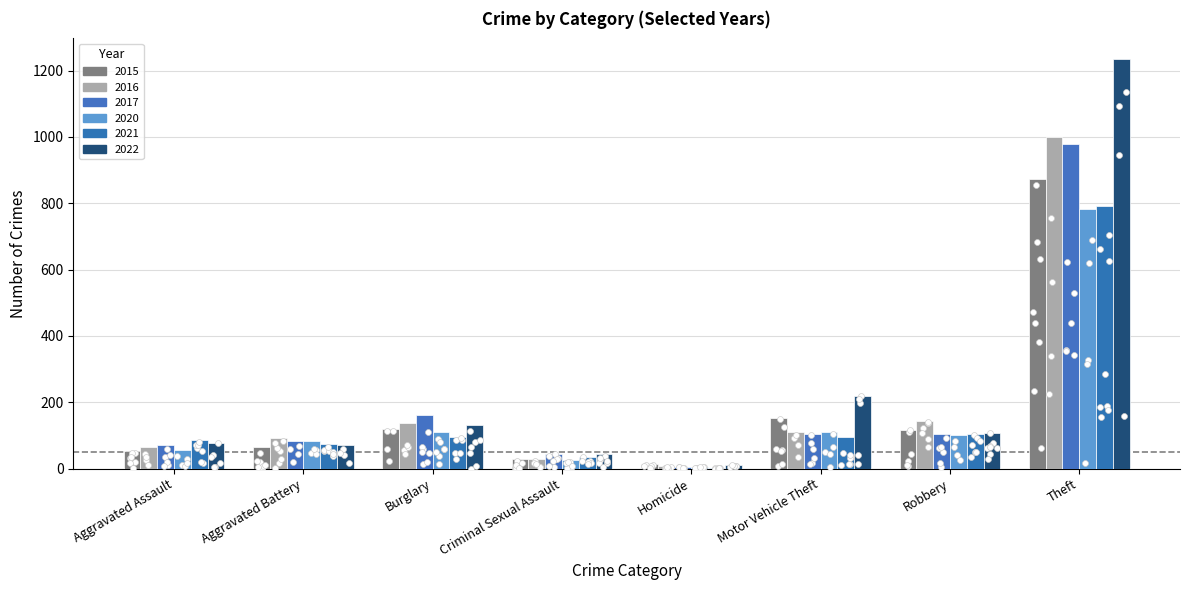

Which series reaches the maximum Y coordinate?

2022